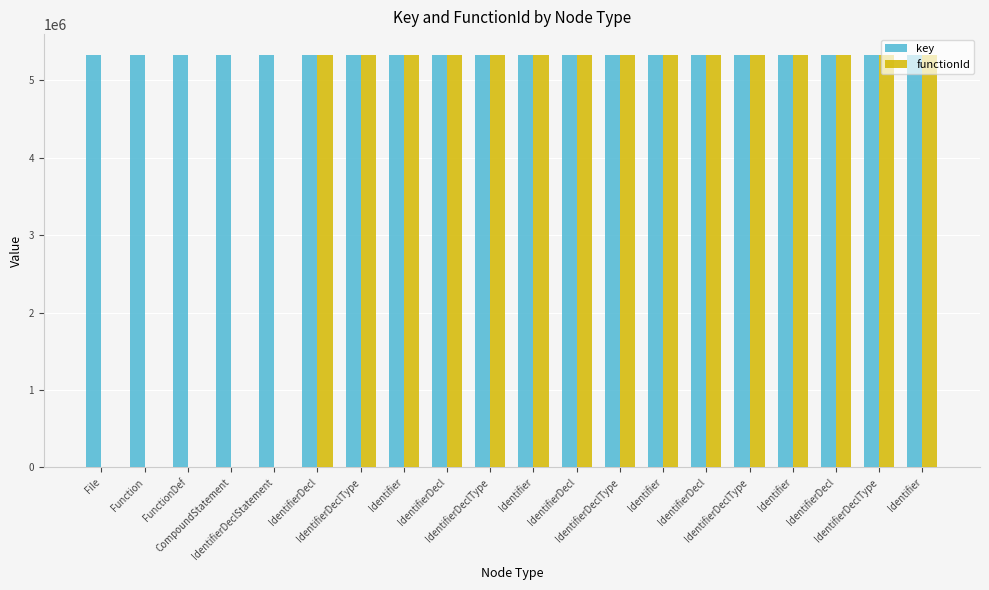

Rank the categories by functionId value from highest to lowest.

IdentifierDecl, IdentifierDeclType, Identifier, IdentifierDecl, IdentifierDeclType, Identifier, IdentifierDecl, IdentifierDeclType, Identifier, IdentifierDecl, IdentifierDeclType, Identifier, IdentifierDecl, IdentifierDeclType, Identifier, File, Function, FunctionDef, CompoundStatement, IdentifierDeclStatement